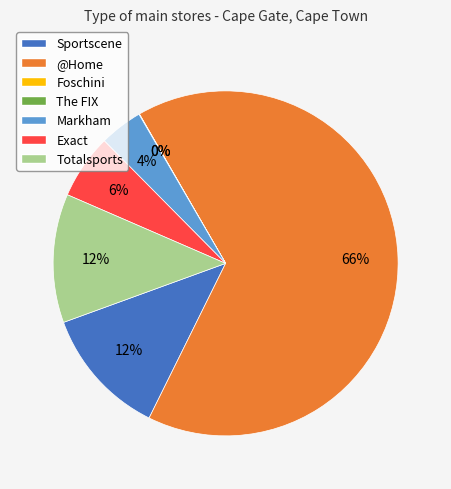

Do Exact and Markham together represent more than half of the pie?

No